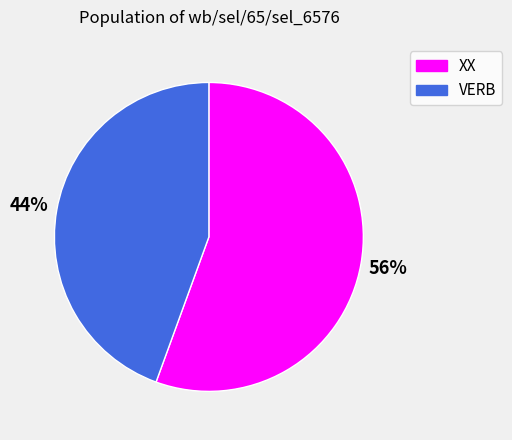

How many slices are in this pie chart?

2